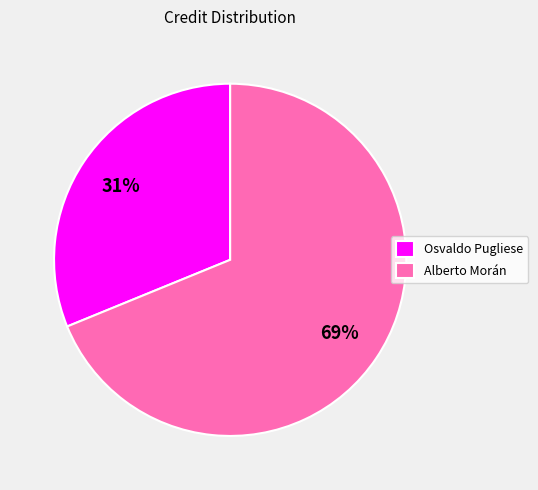

Rank the categories by value from highest to lowest.

Alberto Morán, Osvaldo Pugliese